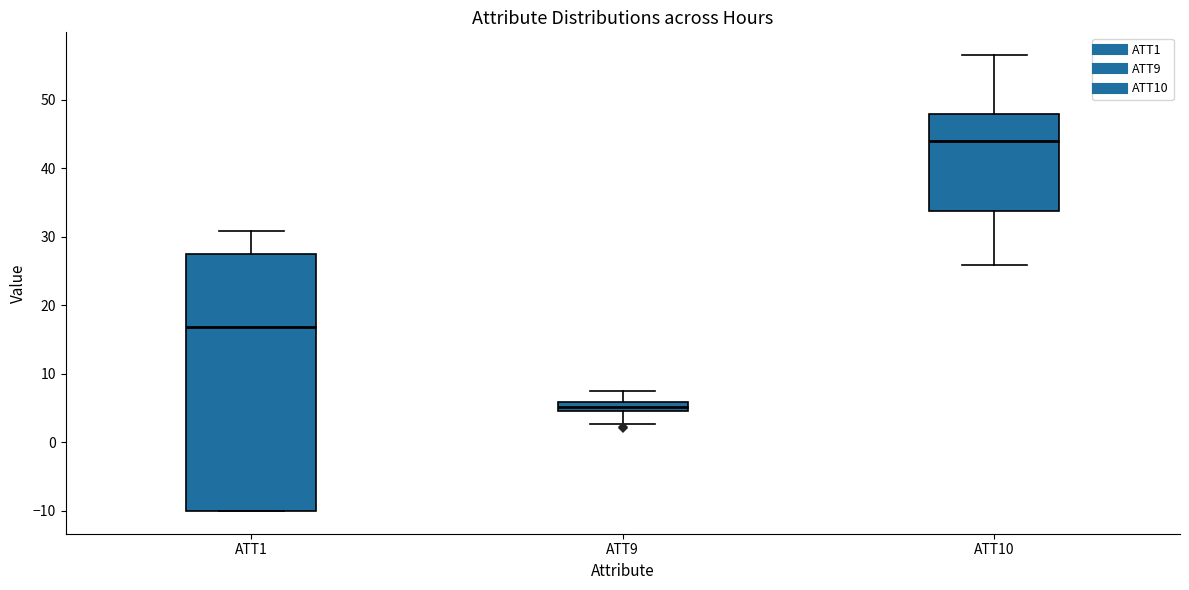

Where does the upper whisker of the box for ATT9 end on the y-axis? The values are not printed on the chart, so give them approximately, as read against the axis.

7